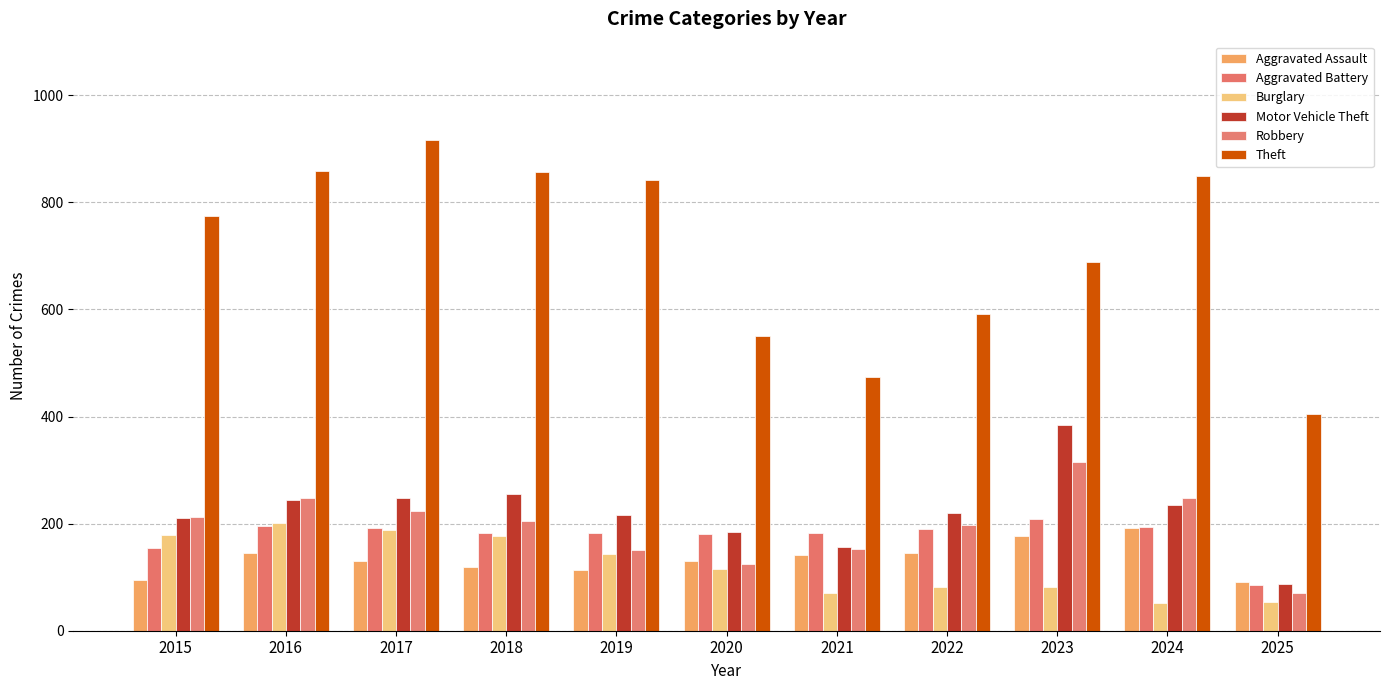

What is the highest value of the Motor Vehicle Theft series?

384